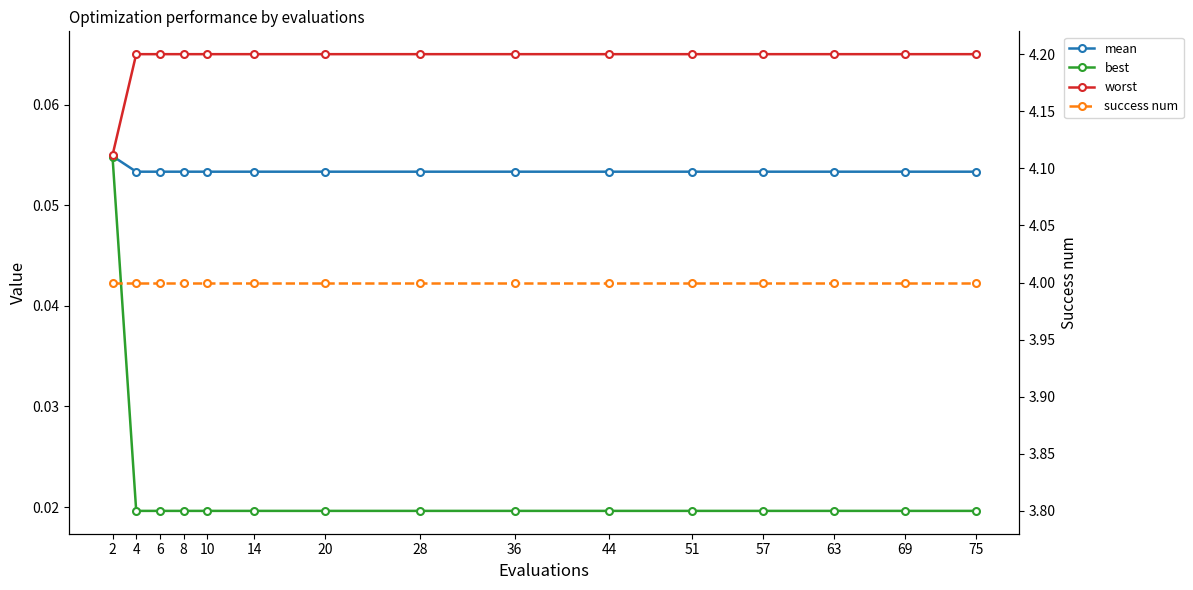

Is it true that mean equals 0.1 at 4?

True